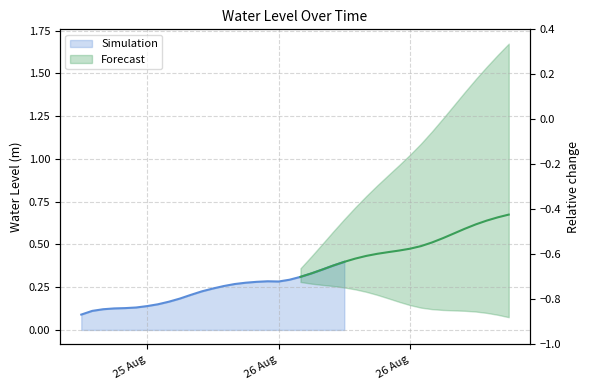

What is the value of the 16th point from the left?

-0.1